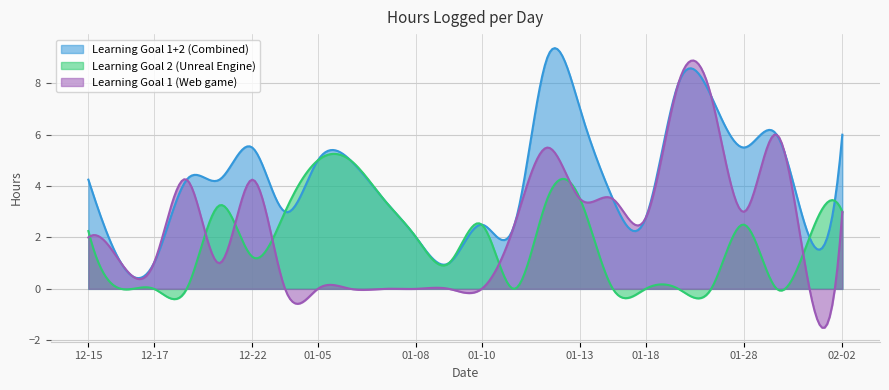

True or false: Learning Goal 2 (Unreal Engine) has a value of 1.0 at 12-15.

False